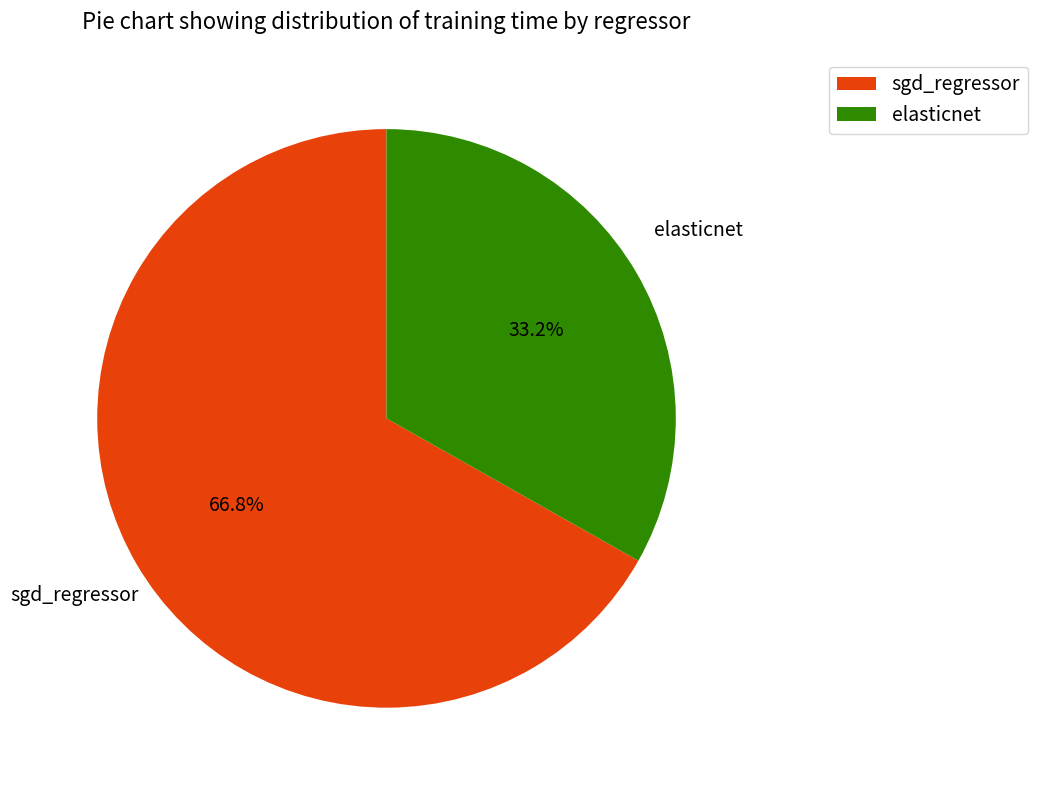

How many slices are in this pie chart?

2